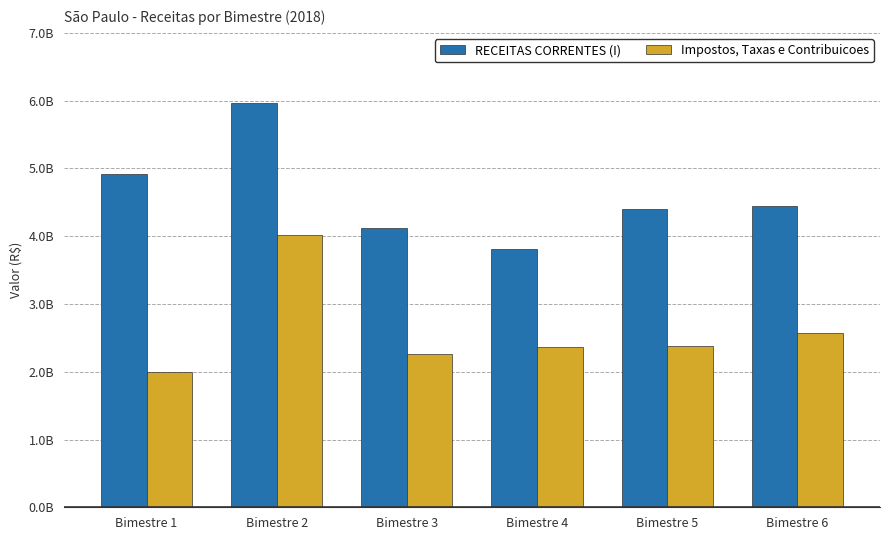

Which series has the largest range (max minus min)?

RECEITAS CORRENTES (I)